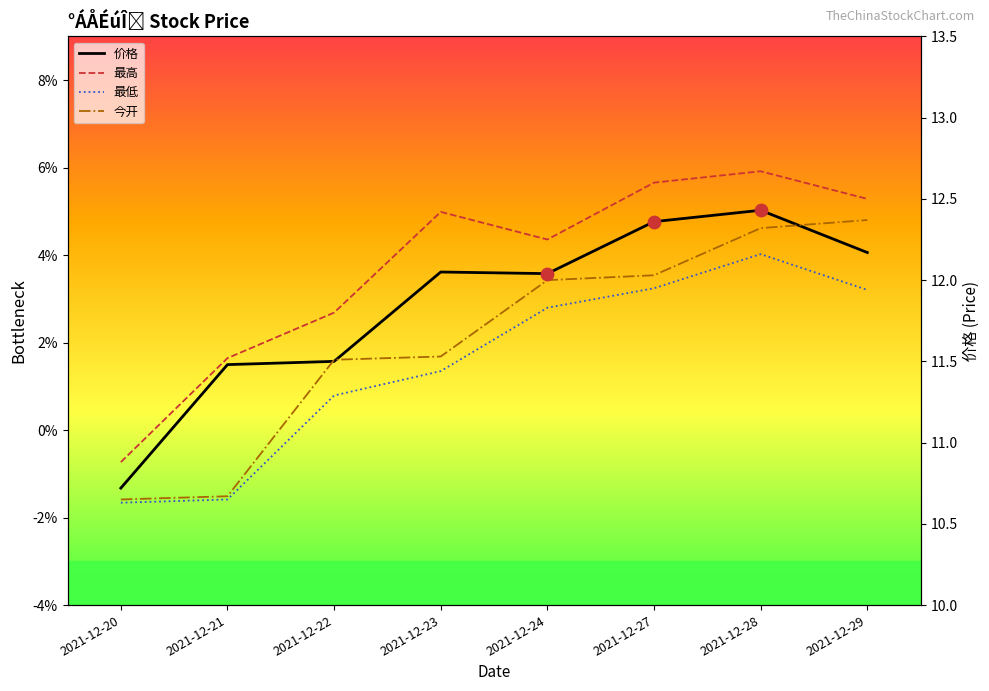

What is the total value across all series at 2021-12-22?

46.1